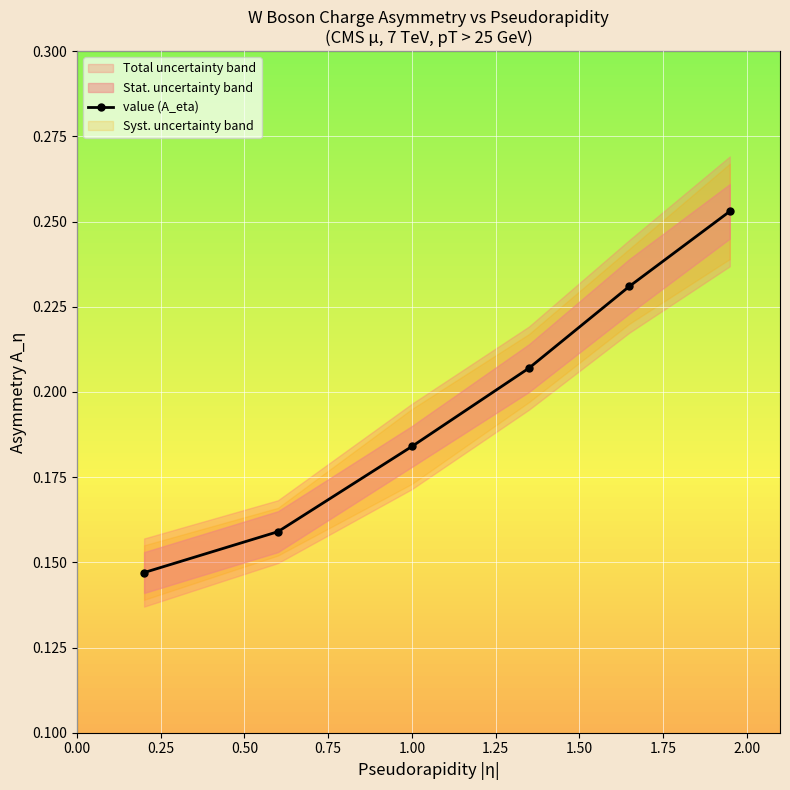

How many value (A_eta) values are between 0 and 1?

6